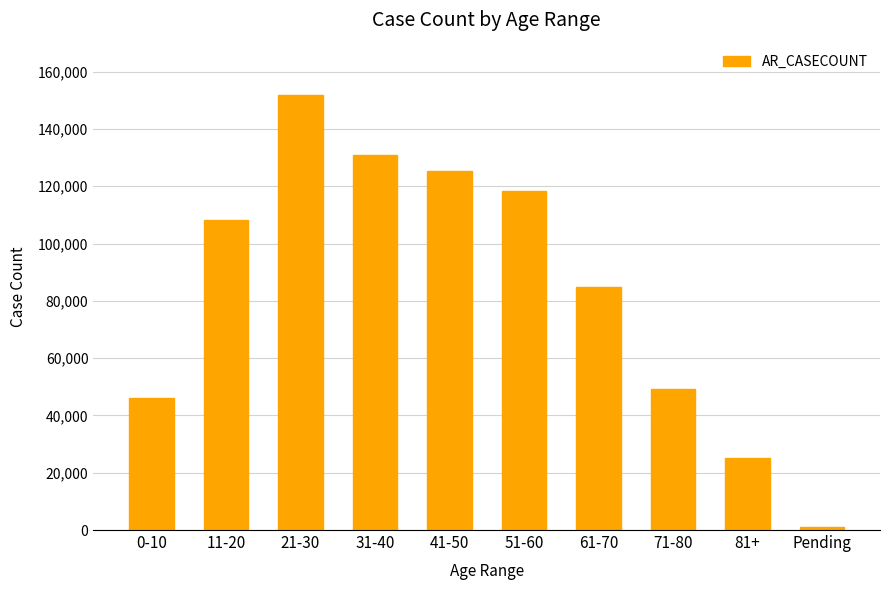

What is the approximate value at 51-60, to the nearest 50?

118350